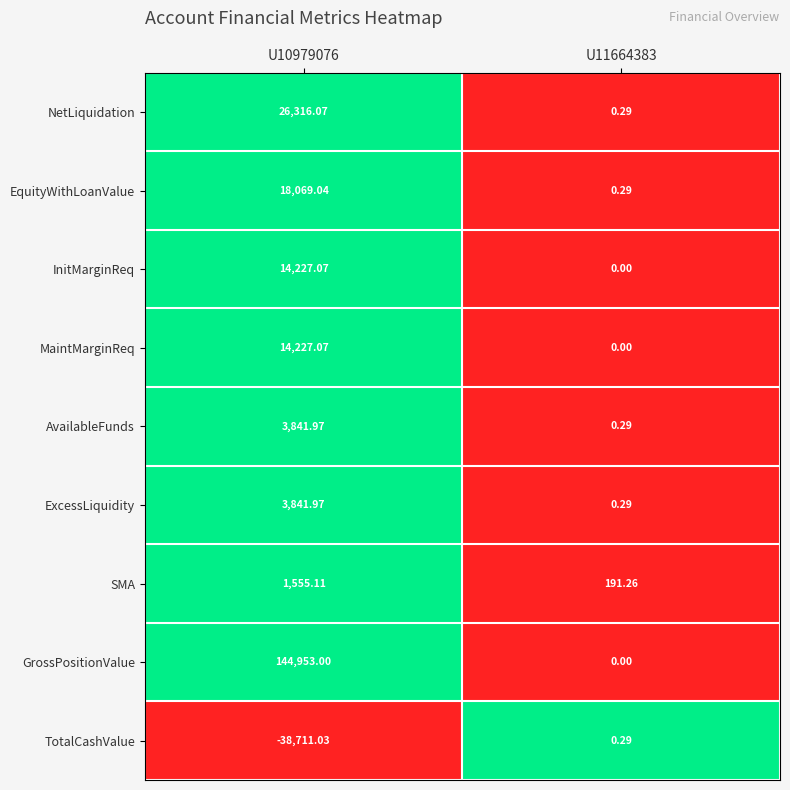

Which series changed the most between U10979076 and U11664383?

GrossPositionValue